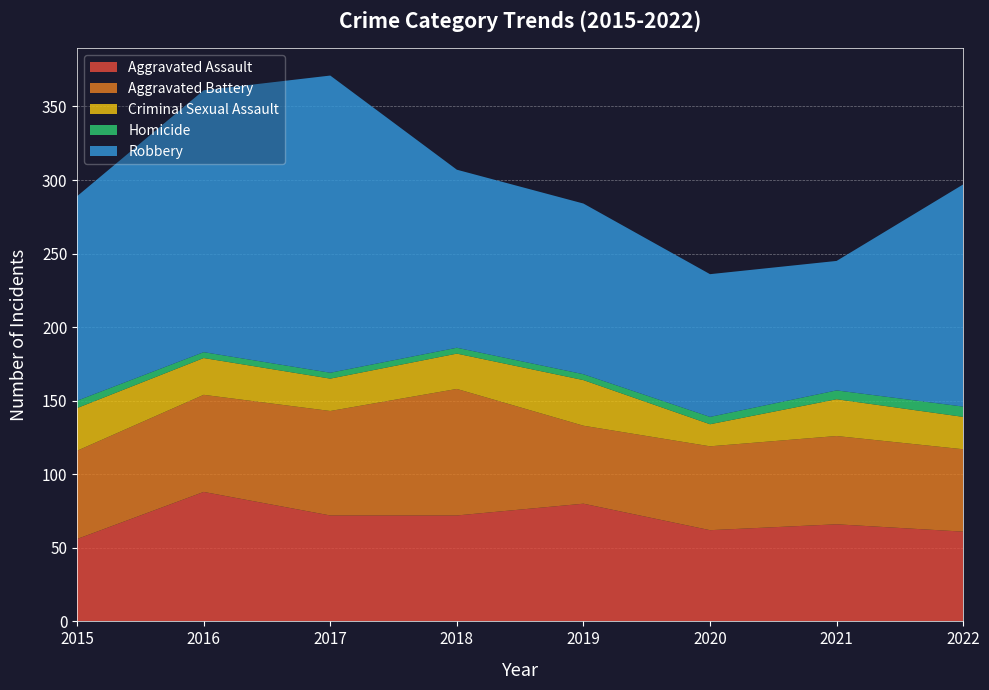

Reading left to right, transcribe all the data shown in this chart.

Aggravated Assault: 56	88	72	72	80	62	66	61
Aggravated Battery: 60	66	71	86	53	57	60	56
Criminal Sexual Assault: 29	25	22	24	31	15	25	22
Homicide: 5	4	4	4	4	5	6	7
Robbery: 139	178	202	121	116	97	88	151